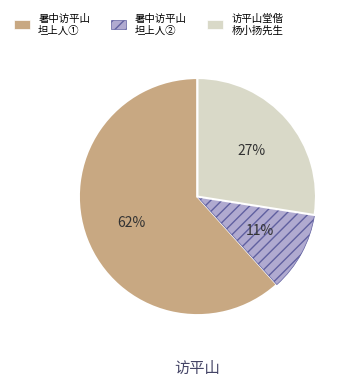

To the nearest percent, what is the difference between the largest and smallest slice percentages?

51%